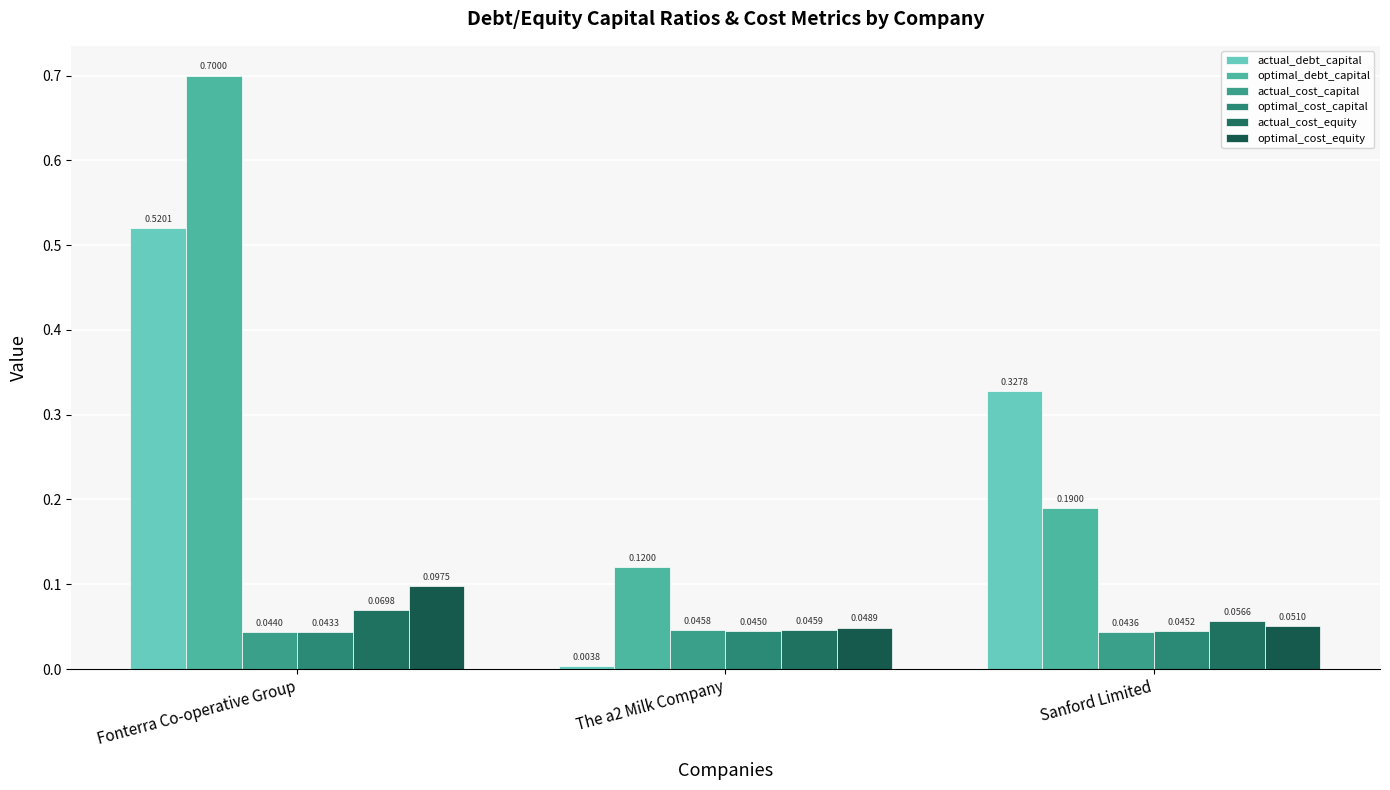

What is the difference between the maximum and second lowest values in the optimal_debt_capital series?

0.5